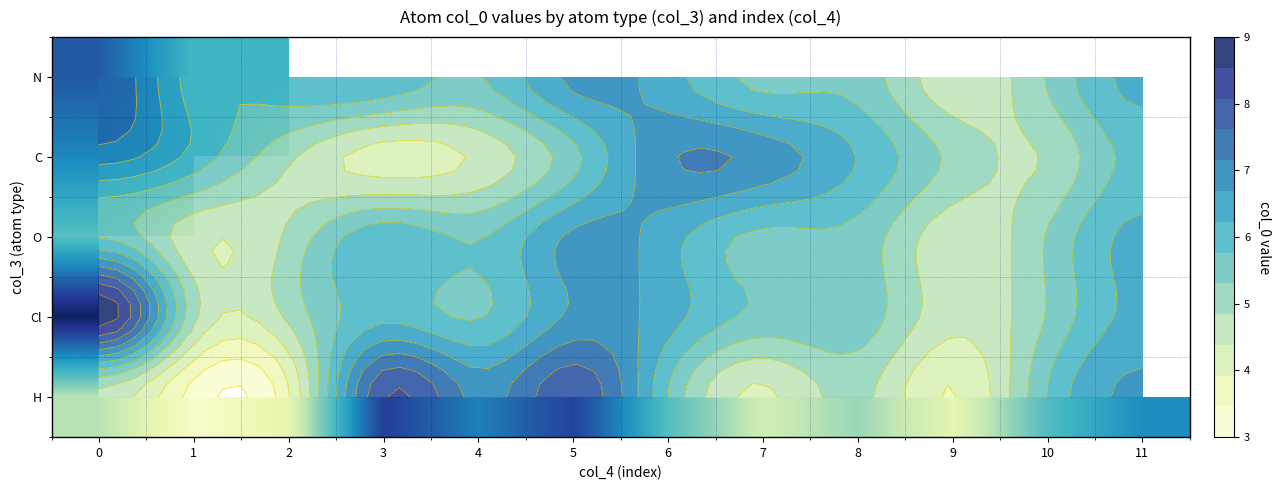

Between 7 and 3, which is larger?

3